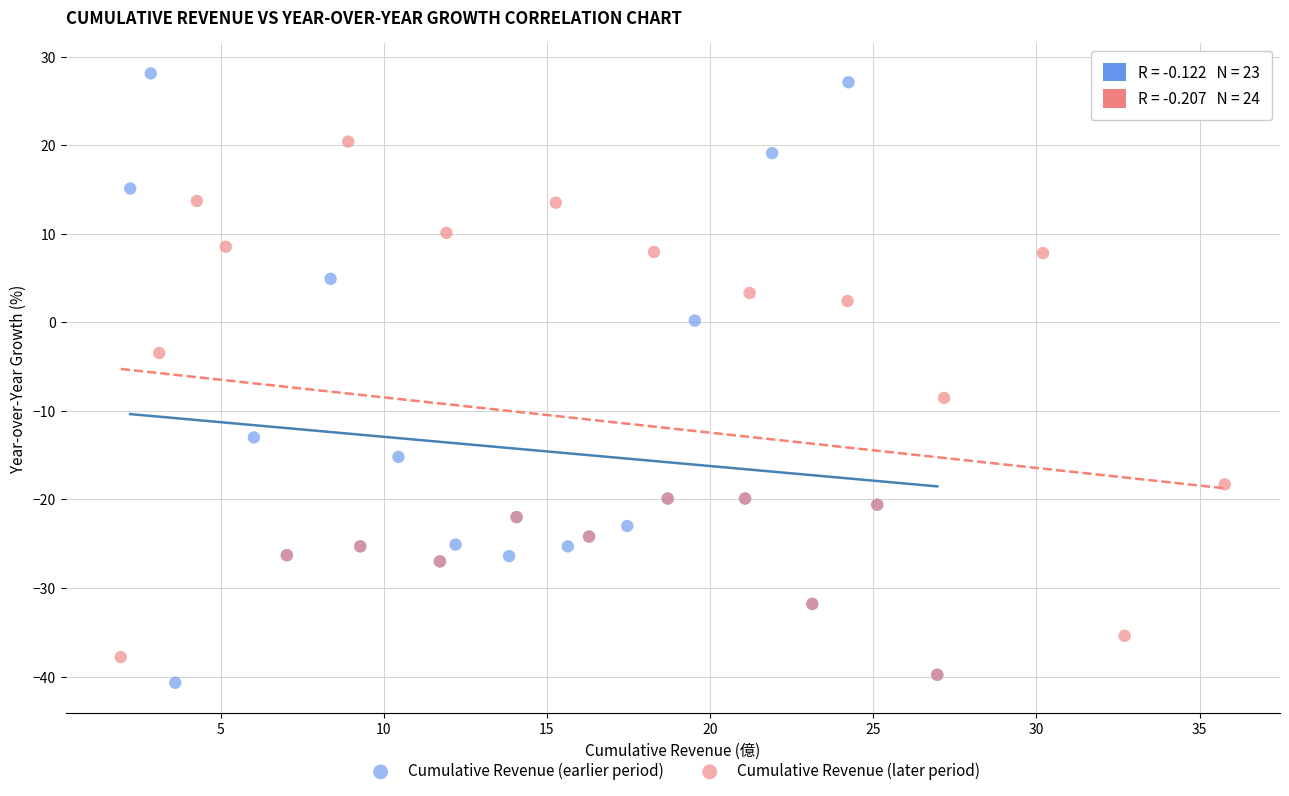

Which series has the widest spread of Y values?

Cumulative Revenue (earlier period)